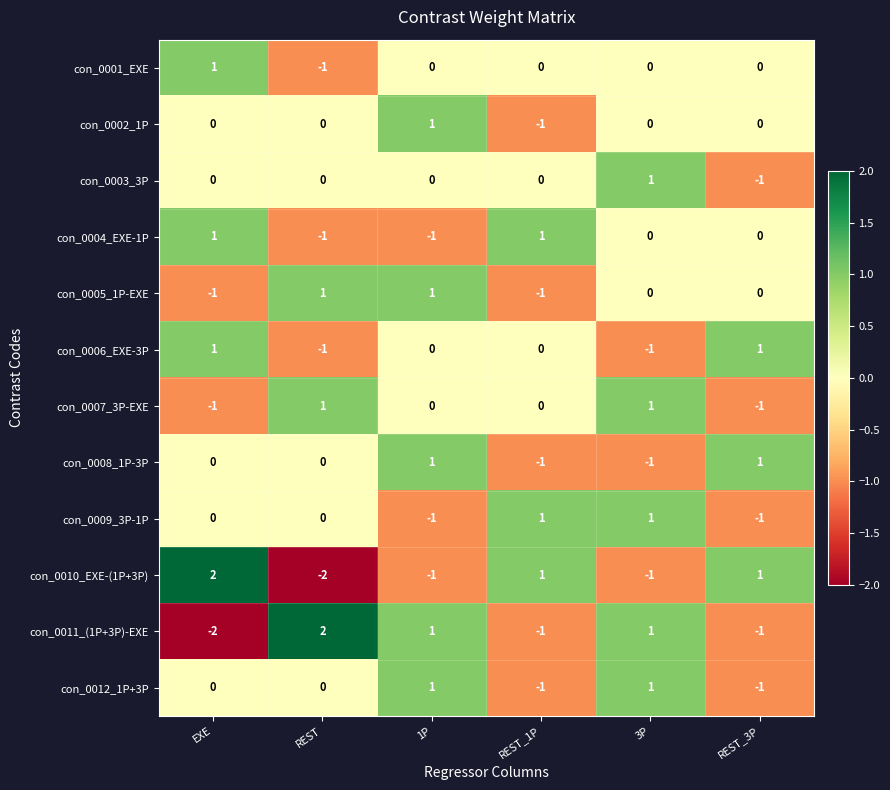

The con_0003_3P series shows 1 at 3P. True or false?

True